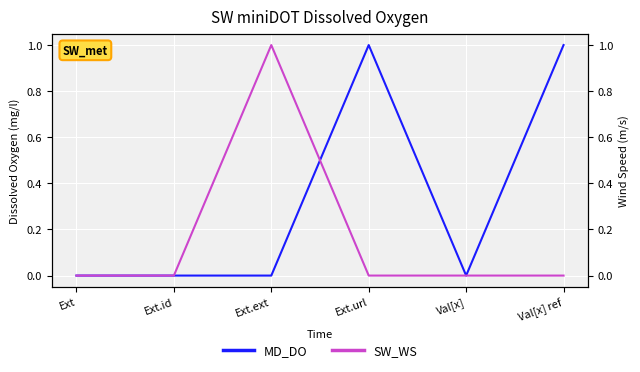

How many intersections are there between SW_WS and MD_DO?

1